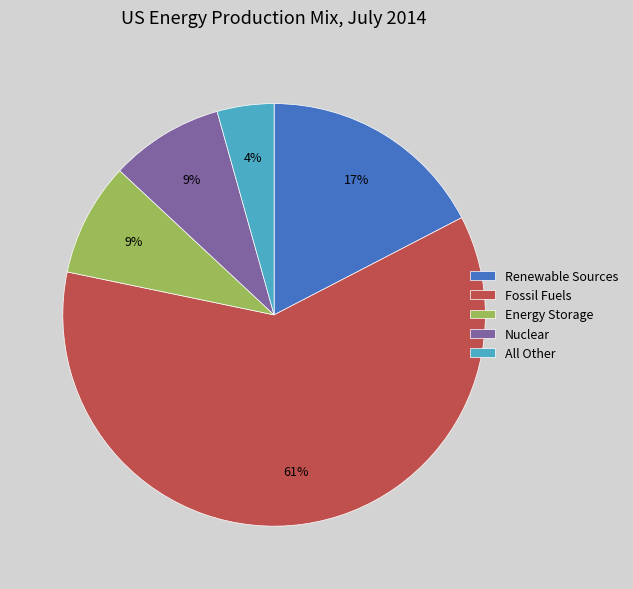

Do Renewable Sources and All Other together represent more than half of the pie?

No